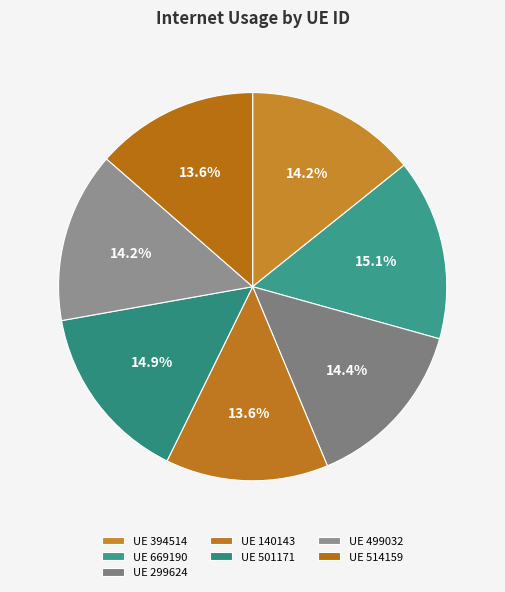

How many slices are in this pie chart?

7